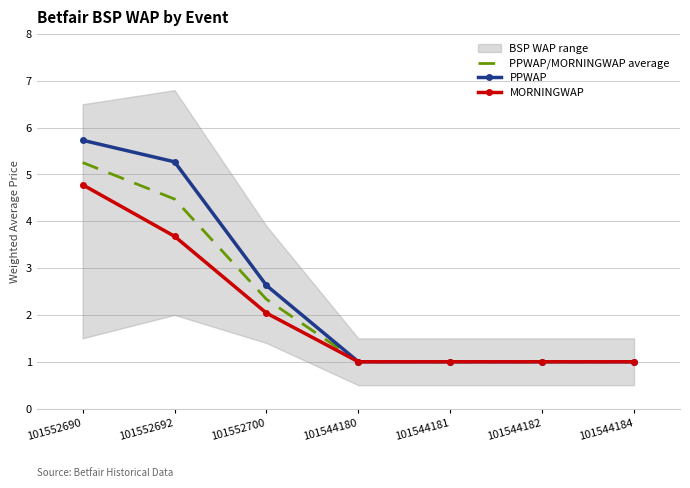

Which series has the widest spread of values?

PPWAP